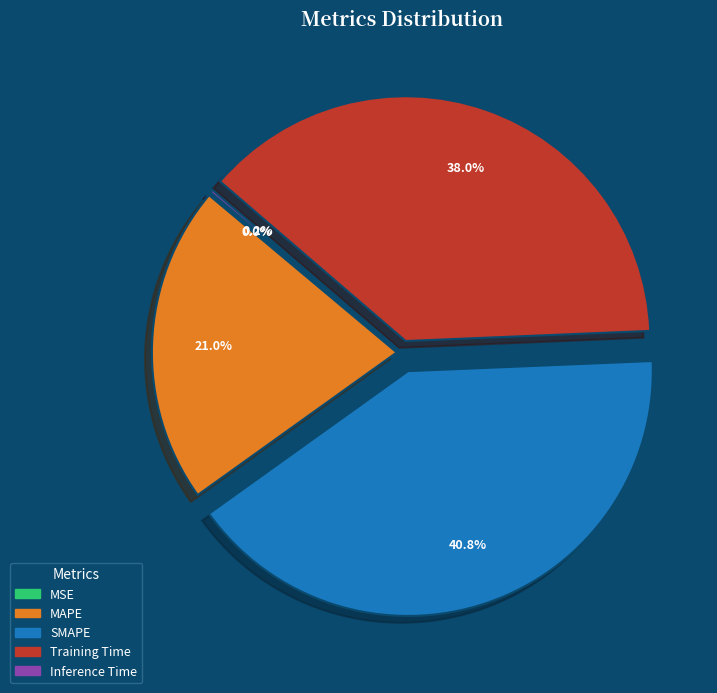

Is the sum of SMAPE and Training Time greater than half?

Yes